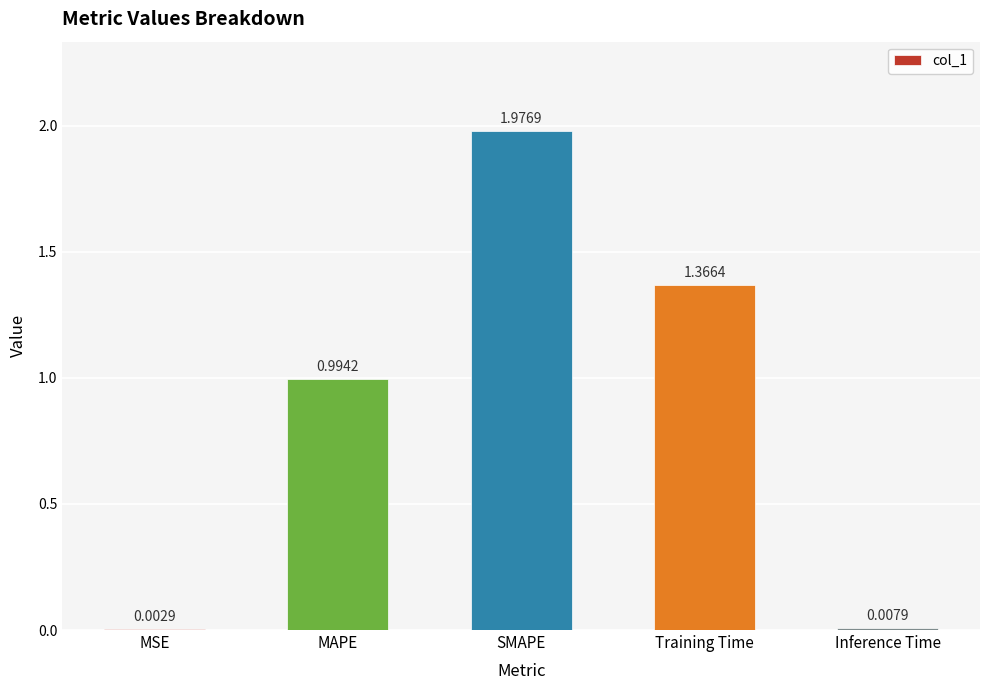

What is the sum of all values?

4.3